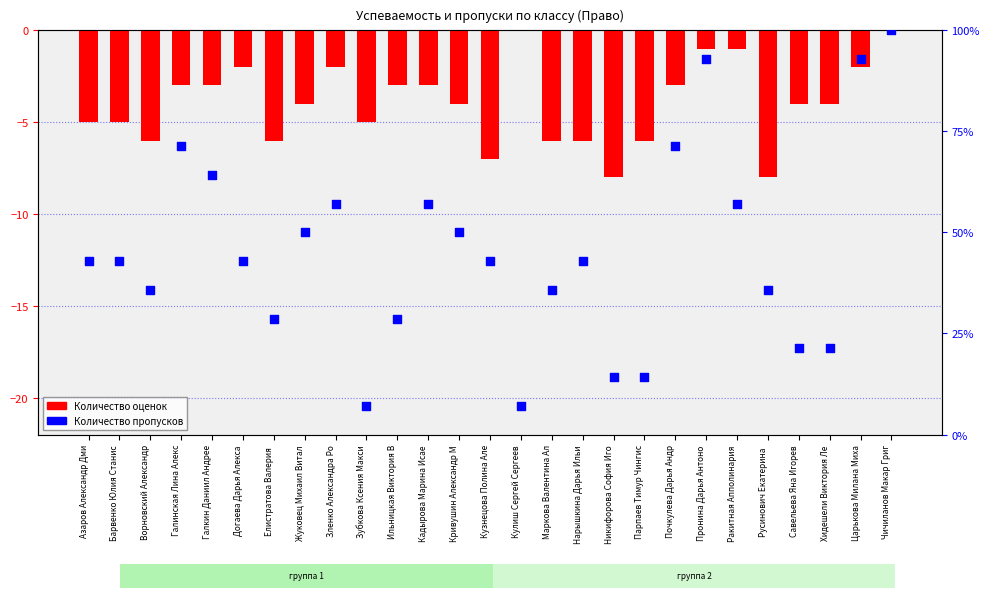

Is the value of Количество оценок at Никифорова София Иго greater than the value of Количество пропусков at Жуковец Михаил Витал?

No